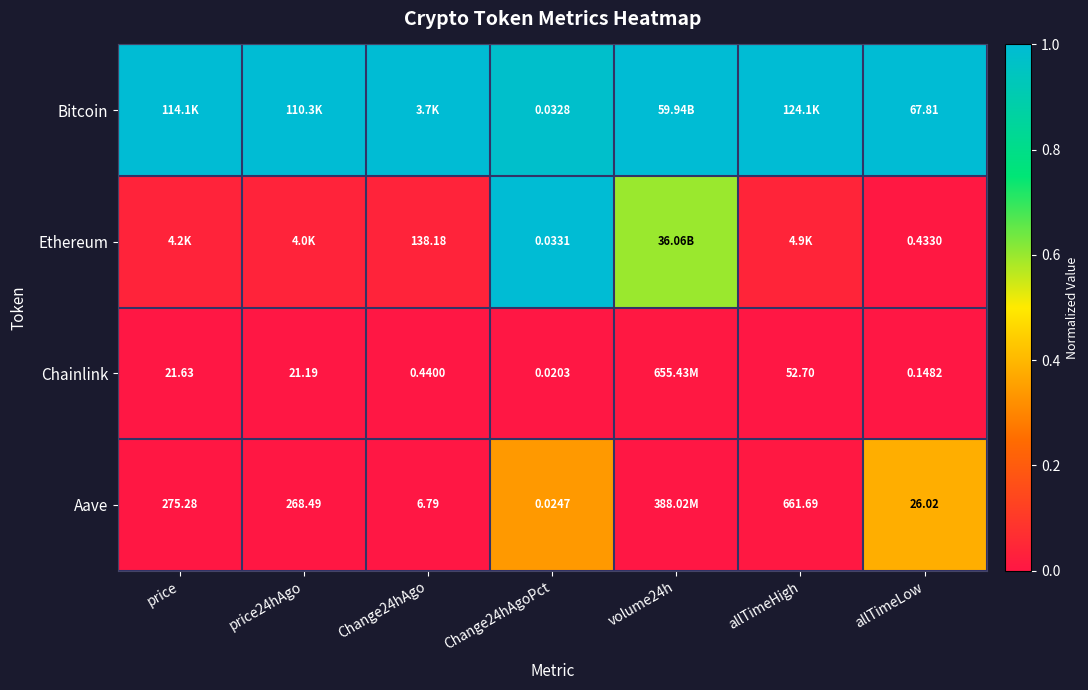

Rank the series at allTimeLow from lowest to highest value.

Chainlink, Ethereum, Aave, Bitcoin